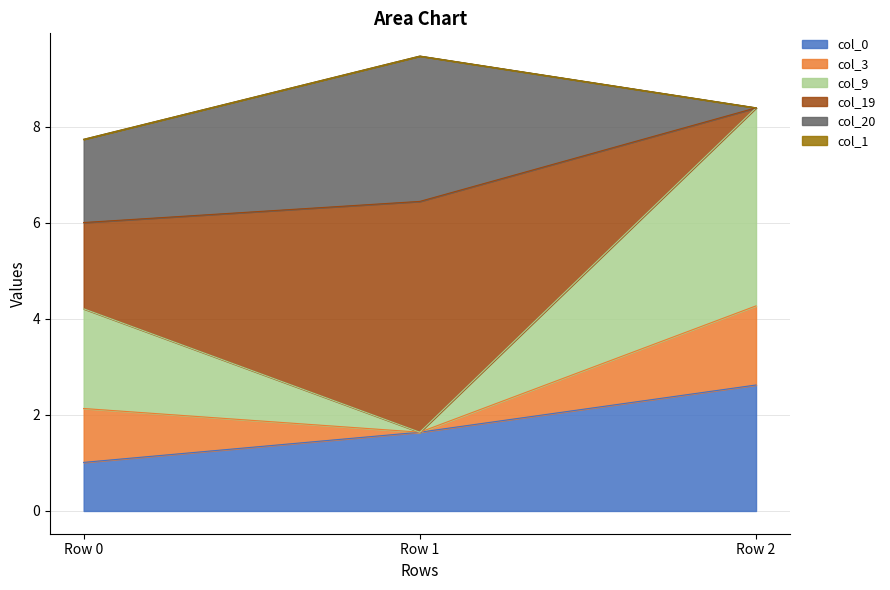

At which category is the sum across all series the highest?

Row 1